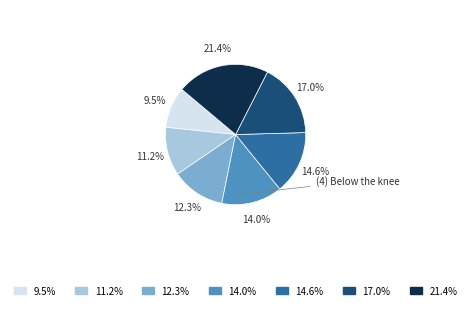

Does any single category account for the majority?

No